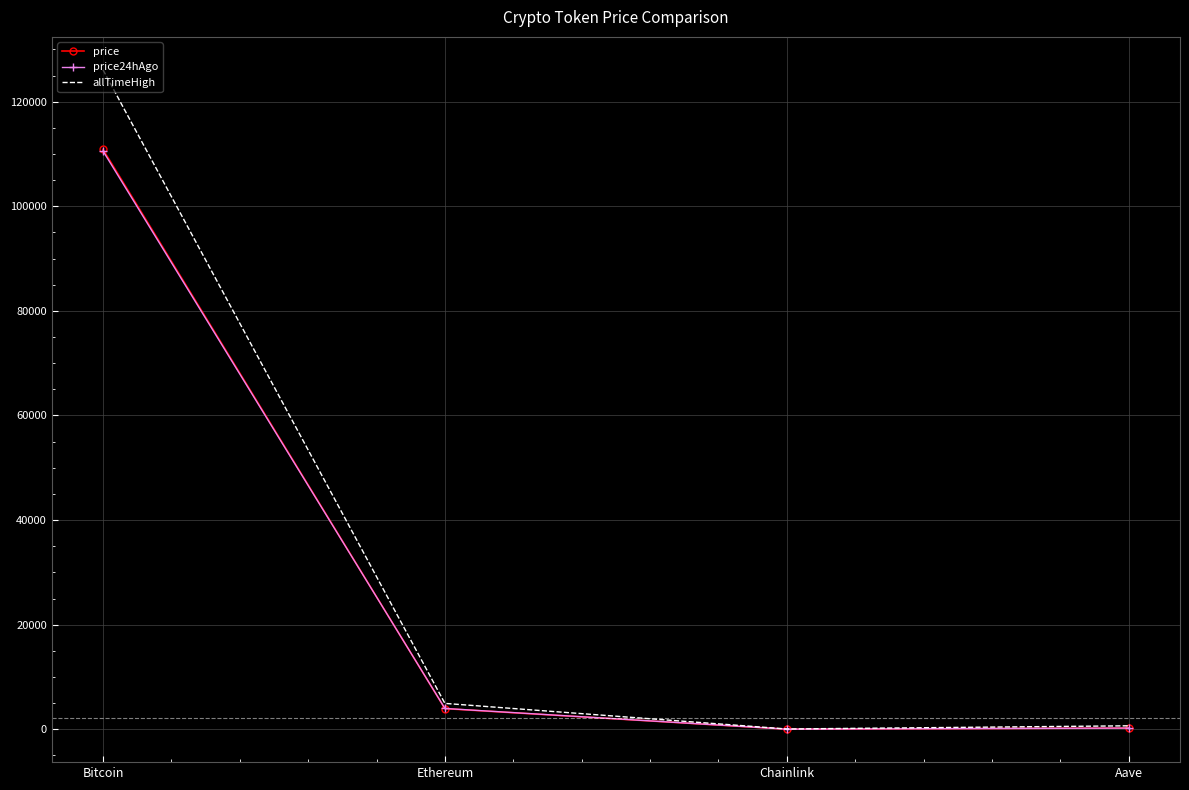

Which series has the largest range (max minus min)?

allTimeHigh